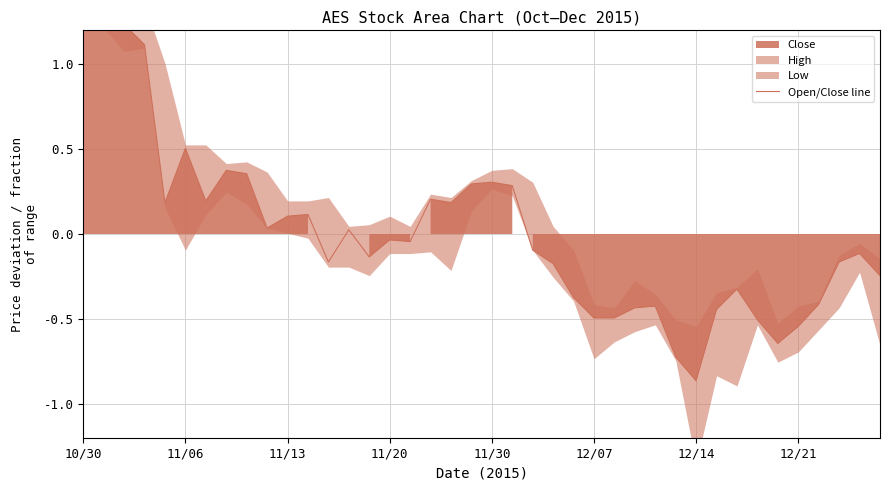

True or false: there are more than 2 points higher than both neighbors.

True